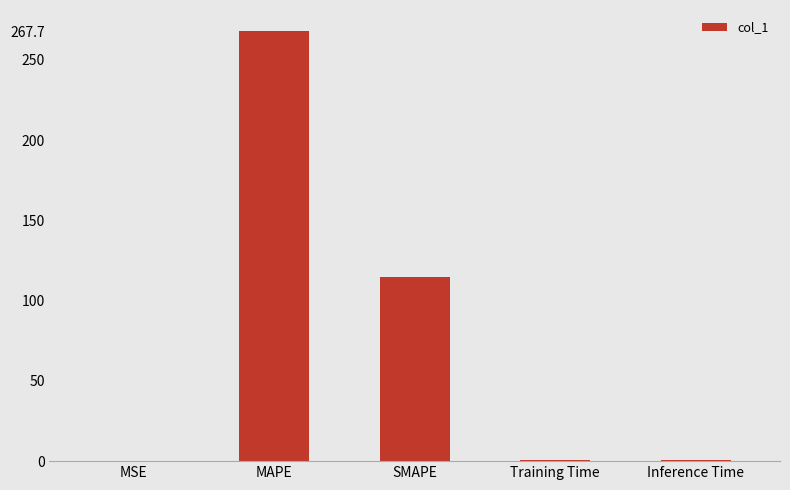

What is the change in value from MAPE to SMAPE?

-153.2